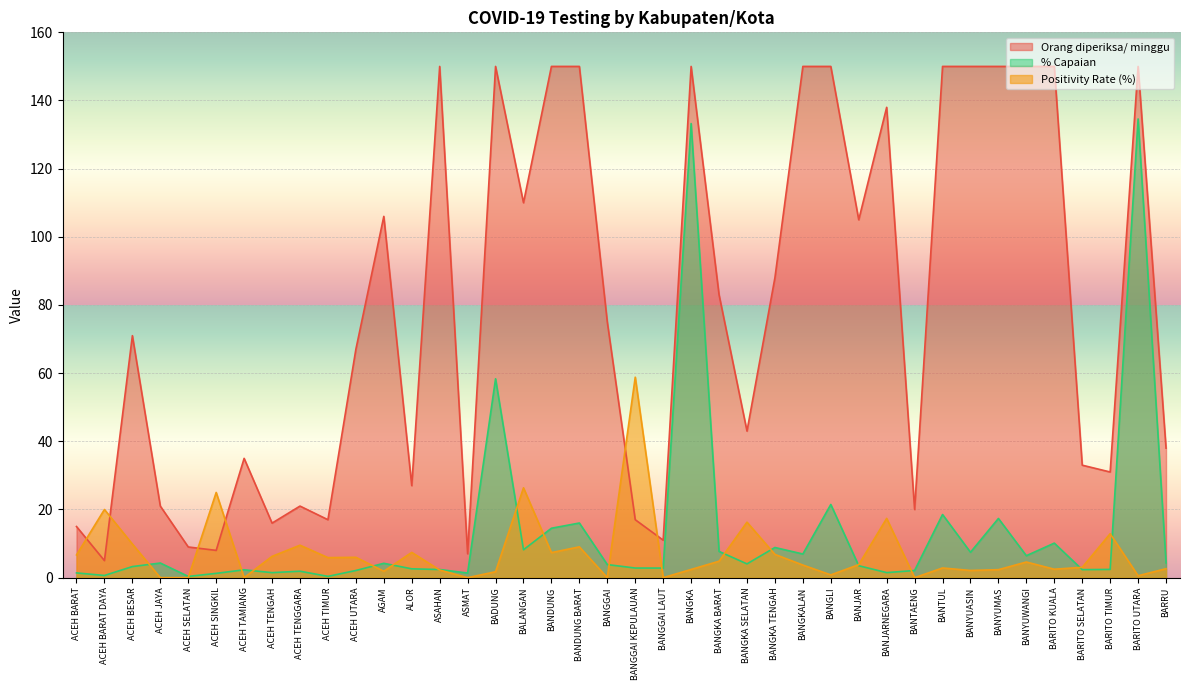

True or false: % Capaian and Orang diperiksa/ minggu intersect in this chart.

False